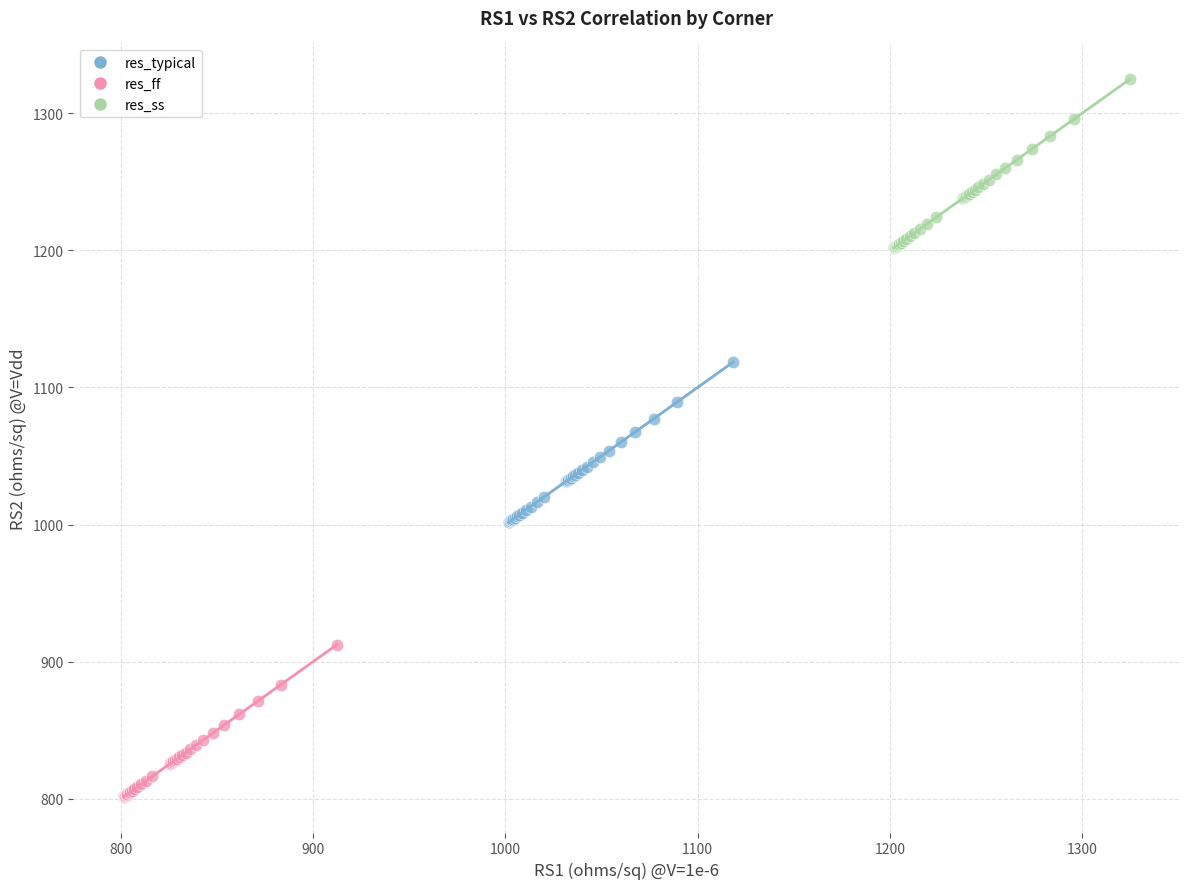

Which series contains the highest Y value?

res_ss